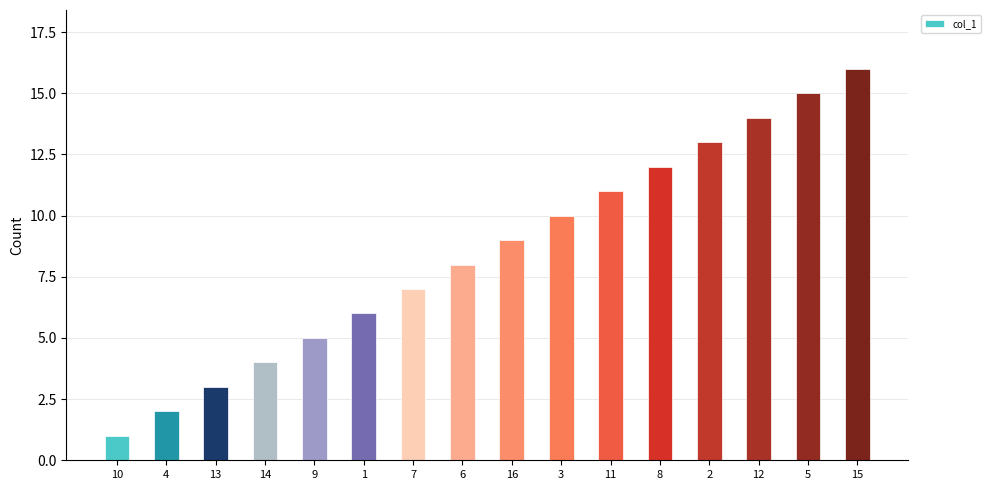

Is it true that the value at 7 is 7?

True